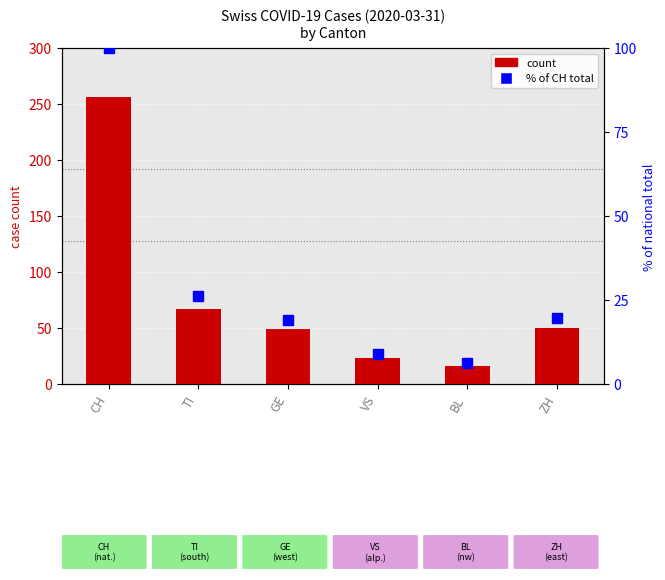

How many data points does each series have?

6